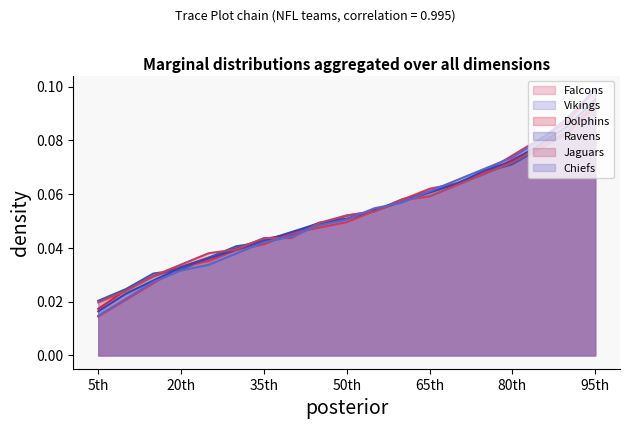

Reading right to left, what are all the values shown in this chart?

Falcons: 95th=0.1	90th=0.1	85th=0.1	80th=0.1	75th=0.1	70th=0.1	65th=0.1	60th=0.1	55th=0.1	50th=0.1	45th=0.0	40th=0.0	35th=0.0	30th=0.0	25th=0.0	20th=0.0	15th=0.0	10th=0.0	5th=0.0
Vikings: 95th=0.1	90th=0.1	85th=0.1	80th=0.1	75th=0.1	70th=0.1	65th=0.1	60th=0.1	55th=0.1	50th=0.1	45th=0.0	40th=0.0	35th=0.0	30th=0.0	25th=0.0	20th=0.0	15th=0.0	10th=0.0	5th=0.0
Dolphins: 95th=0.1	90th=0.1	85th=0.1	80th=0.1	75th=0.1	70th=0.1	65th=0.1	60th=0.1	55th=0.1	50th=0.0	45th=0.0	40th=0.0	35th=0.0	30th=0.0	25th=0.0	20th=0.0	15th=0.0	10th=0.0	5th=0.0
Ravens: 95th=0.1	90th=0.1	85th=0.1	80th=0.1	75th=0.1	70th=0.1	65th=0.1	60th=0.1	55th=0.1	50th=0.1	45th=0.0	40th=0.0	35th=0.0	30th=0.0	25th=0.0	20th=0.0	15th=0.0	10th=0.0	5th=0.0
Jaguars: 95th=0.1	90th=0.1	85th=0.1	80th=0.1	75th=0.1	70th=0.1	65th=0.1	60th=0.1	55th=0.1	50th=0.1	45th=0.0	40th=0.0	35th=0.0	30th=0.0	25th=0.0	20th=0.0	15th=0.0	10th=0.0	5th=0.0
Chiefs: 95th=0.1	90th=0.1	85th=0.1	80th=0.1	75th=0.1	70th=0.1	65th=0.1	60th=0.1	55th=0.1	50th=0.1	45th=0.0	40th=0.0	35th=0.0	30th=0.0	25th=0.0	20th=0.0	15th=0.0	10th=0.0	5th=0.0